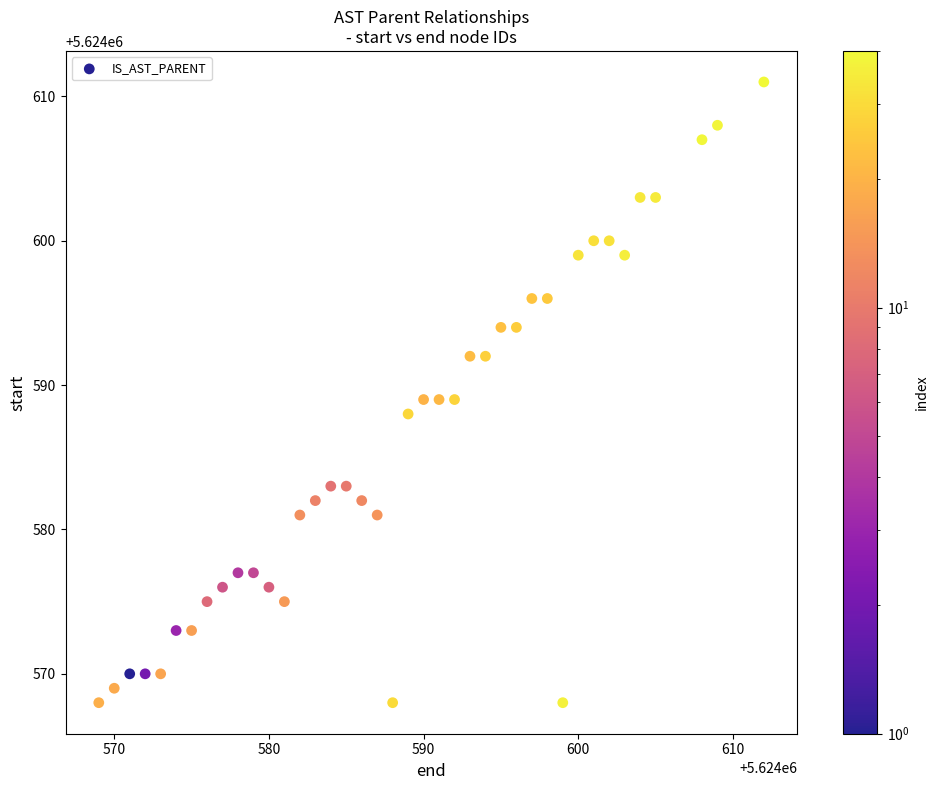

What is the range of X values (max minus min)?

43